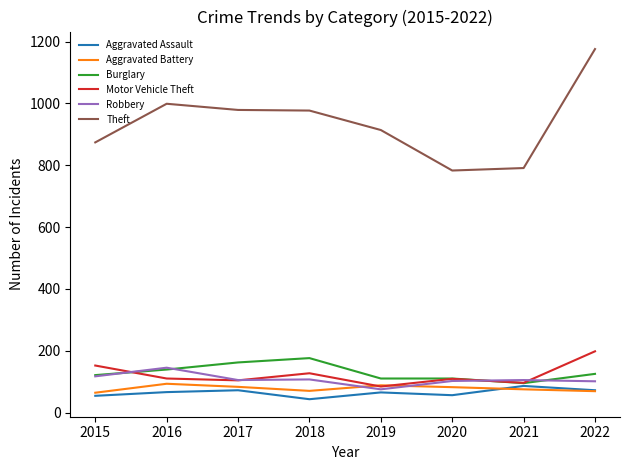

How many lines are shown in the chart?

6